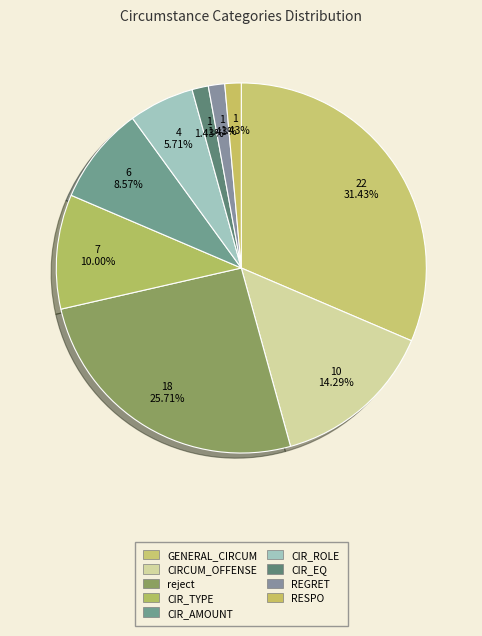

How many segments does this pie chart have?

9